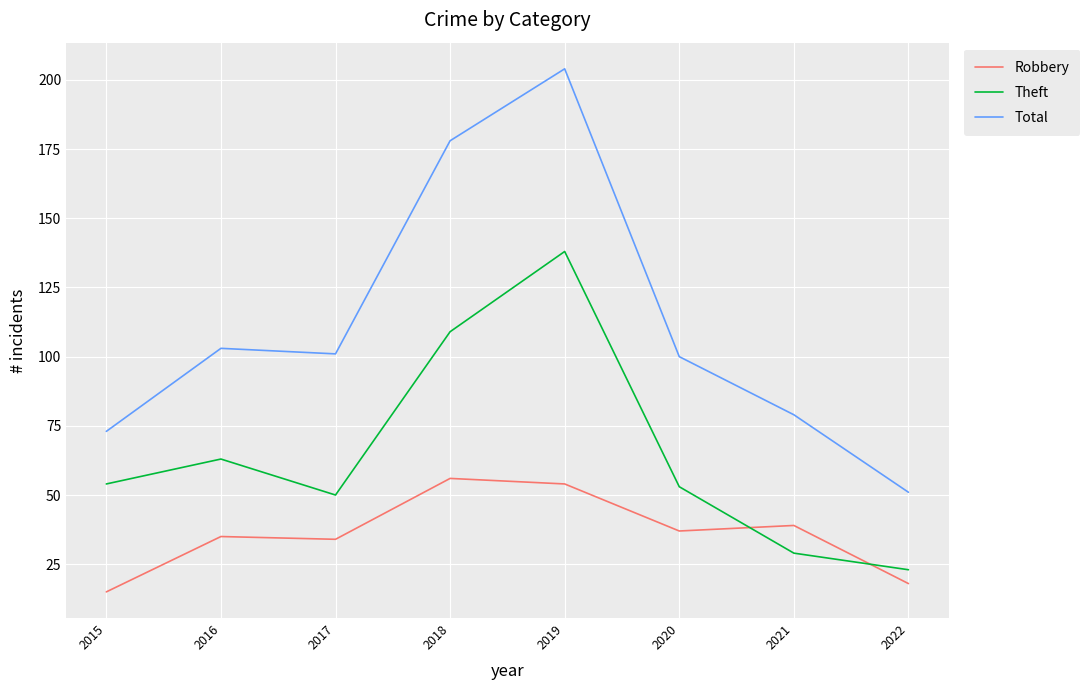

Which series has the largest range (max minus min)?

Total